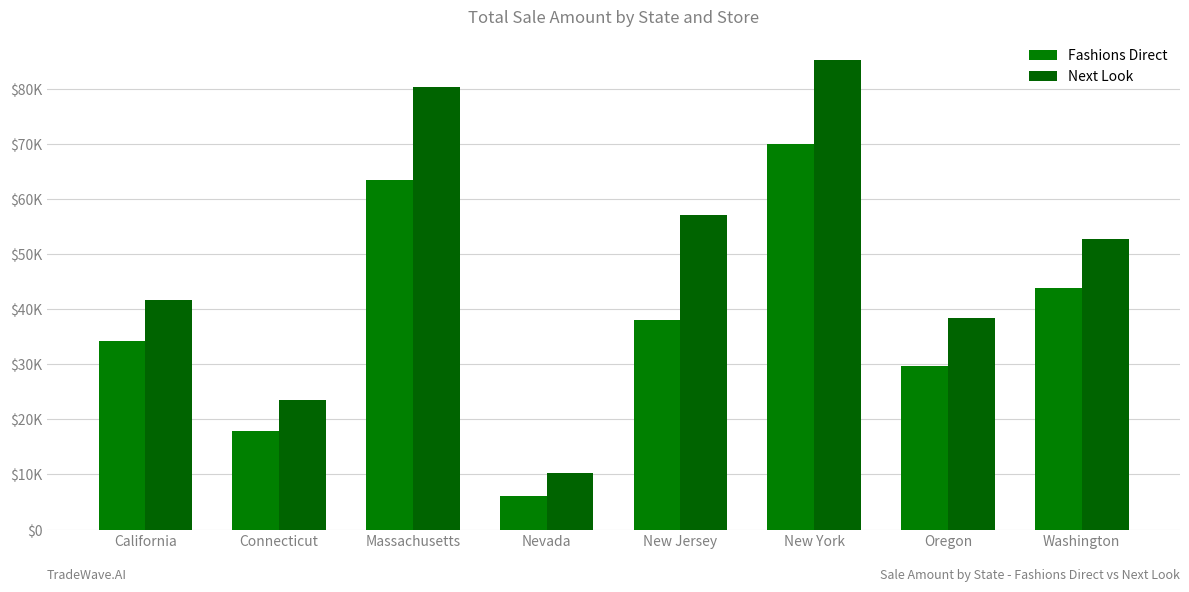

What is the label of the 5th bar from the right?

Nevada